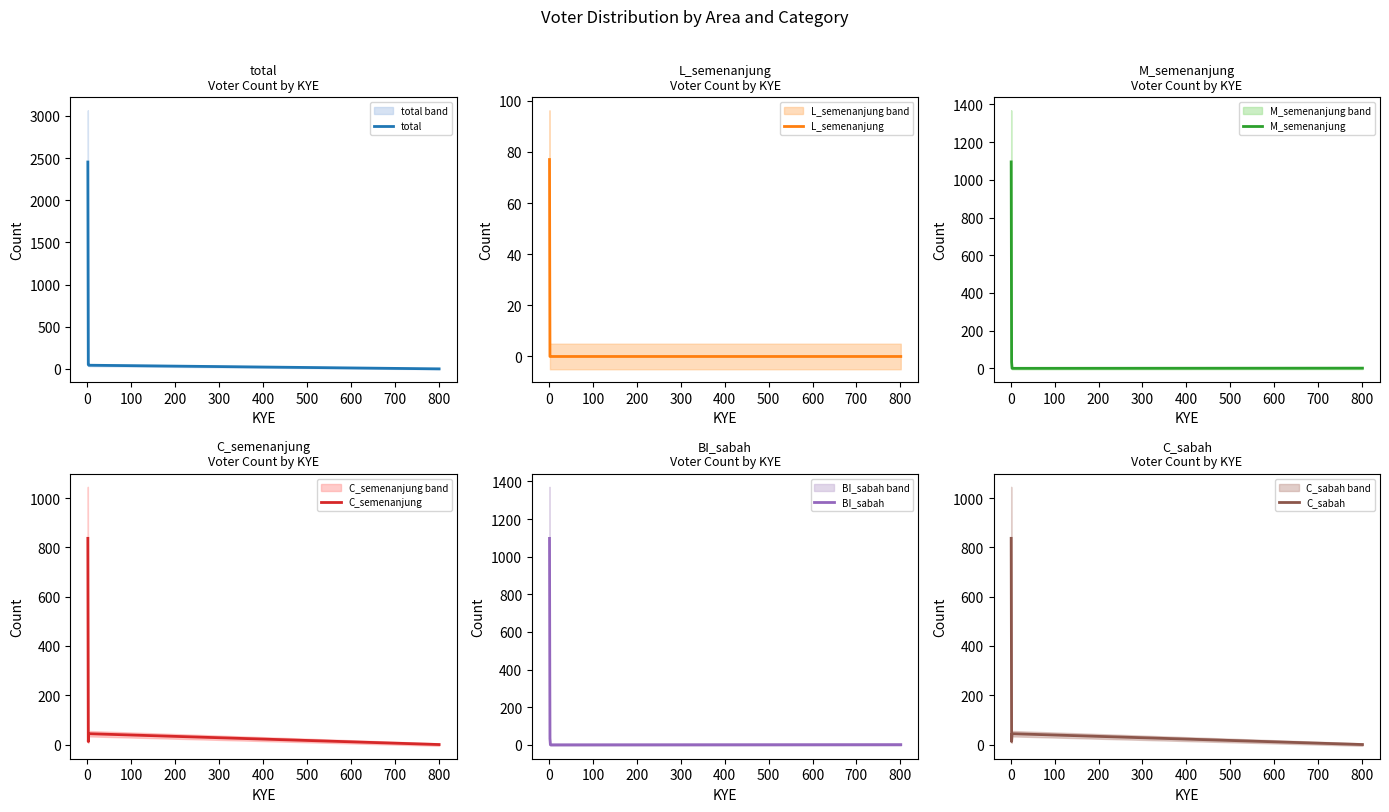

What is the maximum value for total?

2453